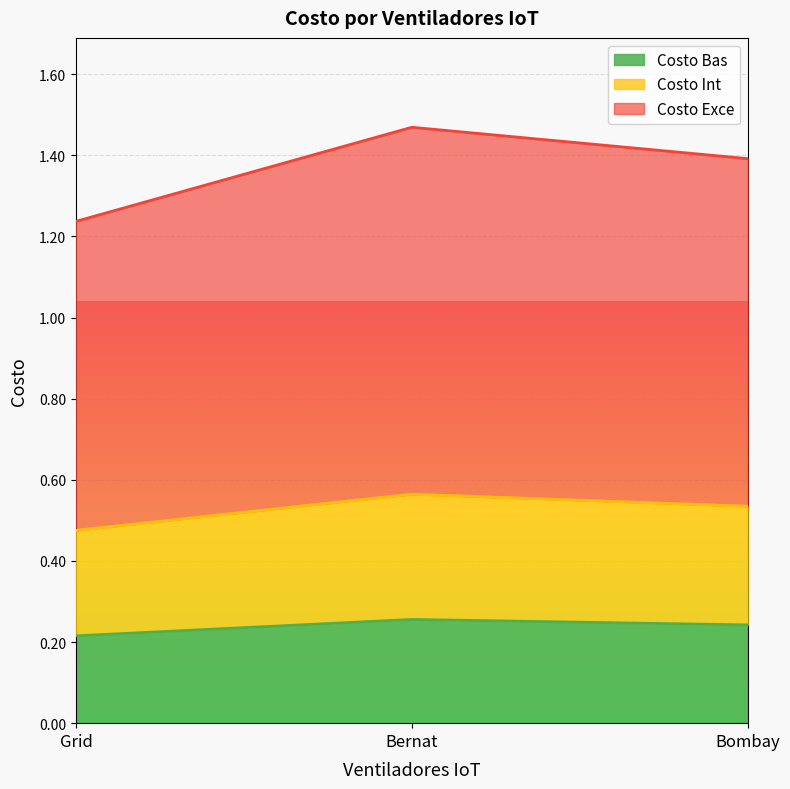

What position from the left is Bernat?

2